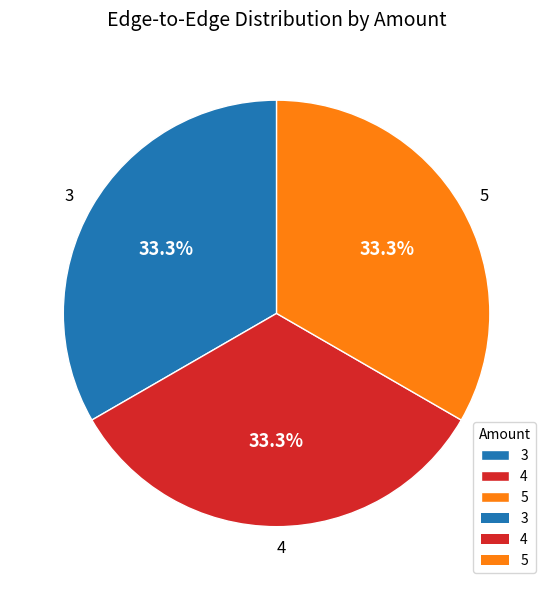

Count the number of slices in the pie.

3